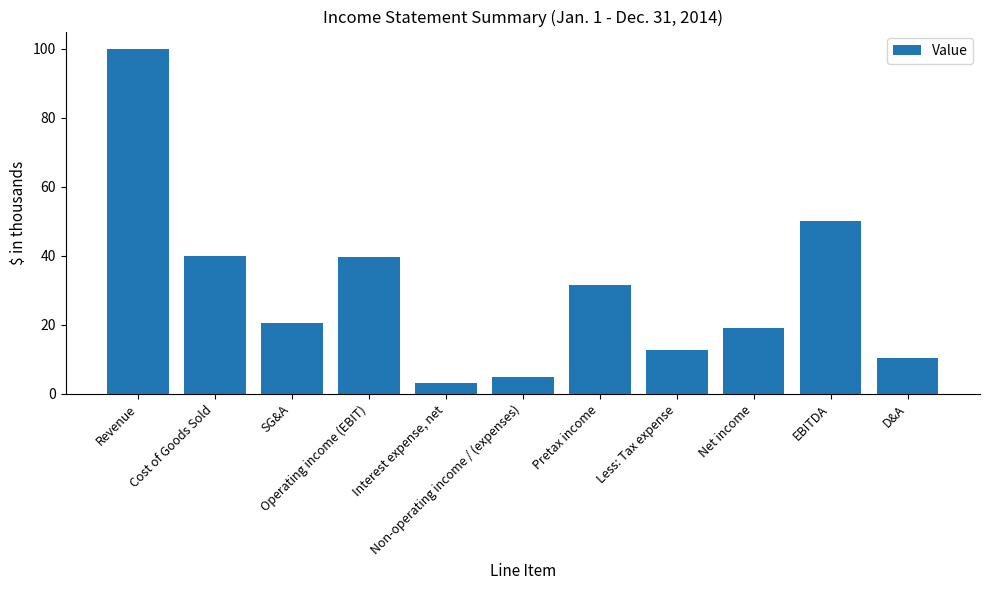

Rank the categories by value from highest to lowest.

Revenue, EBITDA, Cost of Goods Sold, Operating income (EBIT), Pretax income, SG&A, Net income, Less: Tax expense, D&A, Non-operating income / (expenses), Interest expense, net